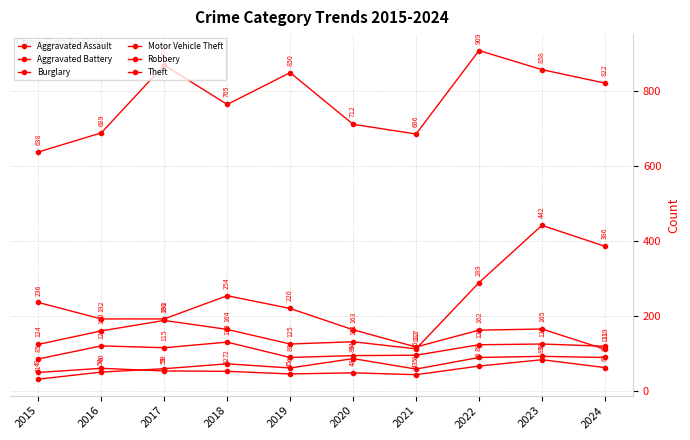

Is it true that Aggravated Battery equals 43 at 2021?

True